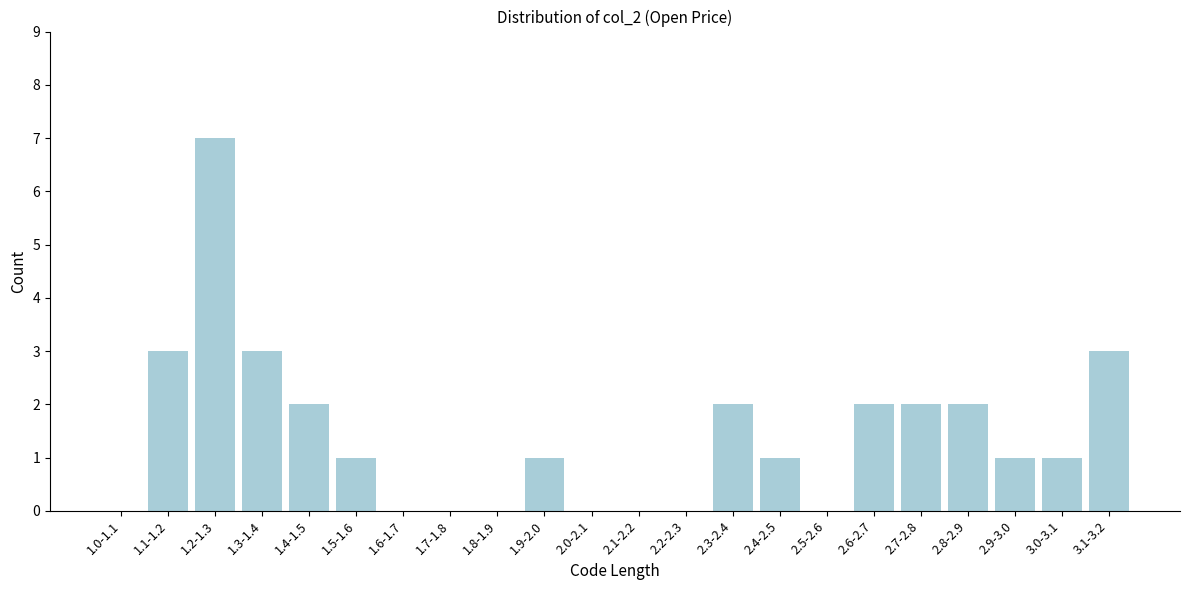

Reading right to left, transcribe all the data shown in this chart.

3.1-3.2=3	3.0-3.1=1	2.9-3.0=1	2.8-2.9=2	2.7-2.8=2	2.6-2.7=2	2.5-2.6=0	2.4-2.5=1	2.3-2.4=2	2.2-2.3=0	2.1-2.2=0	2.0-2.1=0	1.9-2.0=1	1.8-1.9=0	1.7-1.8=0	1.6-1.7=0	1.5-1.6=1	1.4-1.5=2	1.3-1.4=3	1.2-1.3=7	1.1-1.2=3	1.0-1.1=0